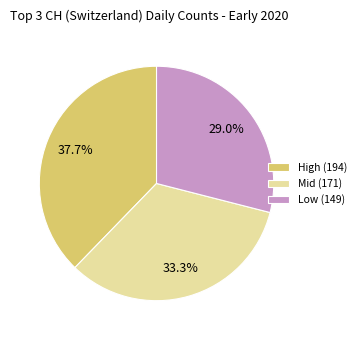

What is the largest slice in the pie chart?

High (194)